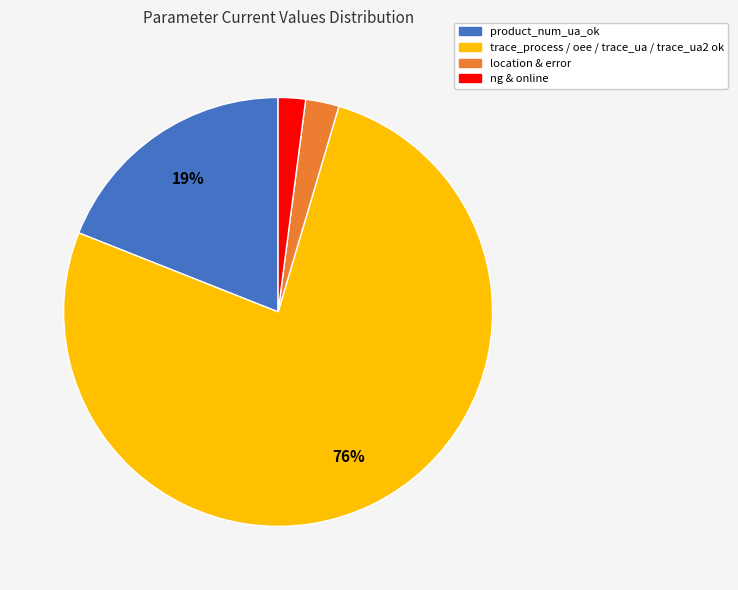

Is there any slice that represents more than half of the pie?

Yes